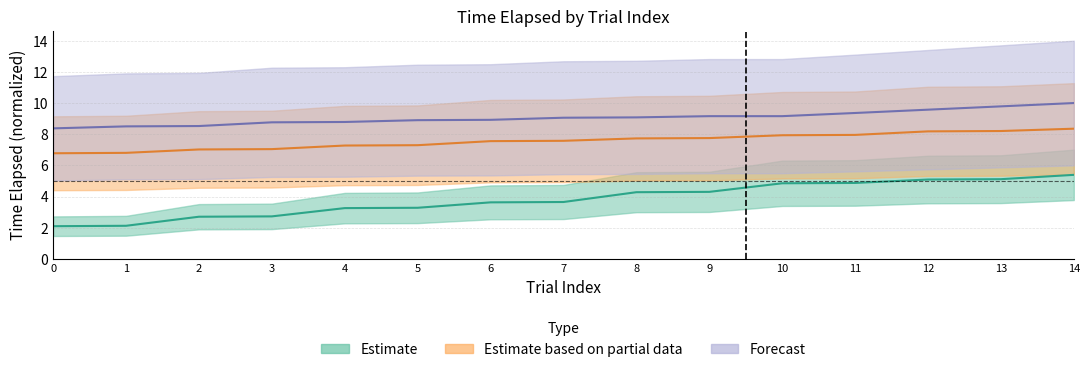

Between 9 and 2, which is larger?

9